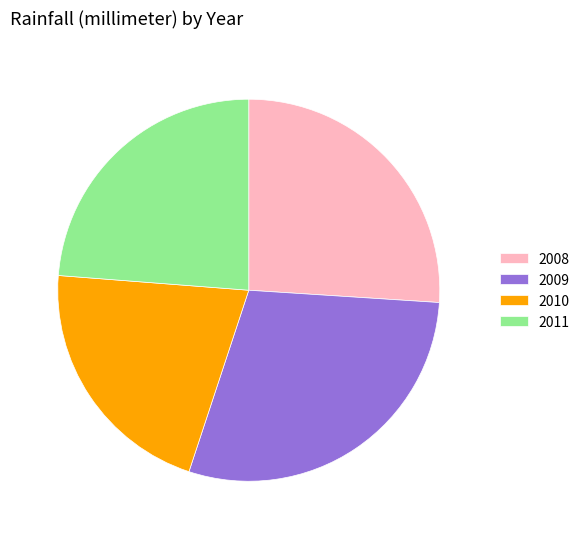

Is there a majority slice in this chart?

No